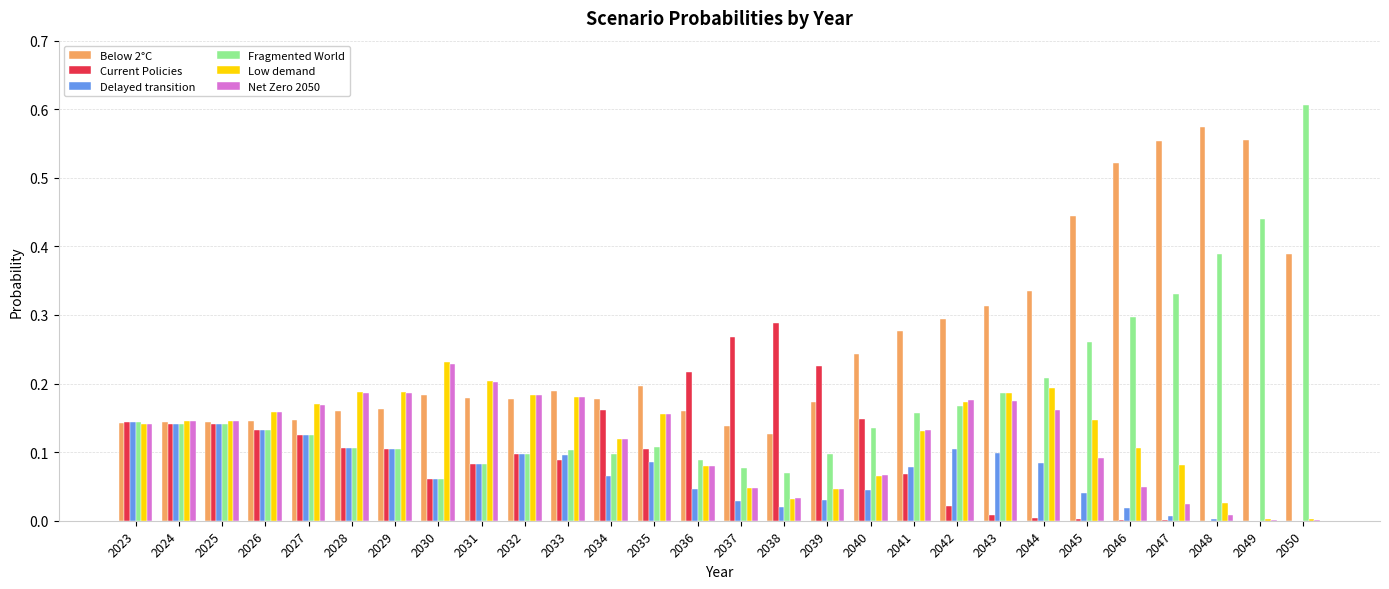

Which series has the largest total across all categories?

Below 2°C